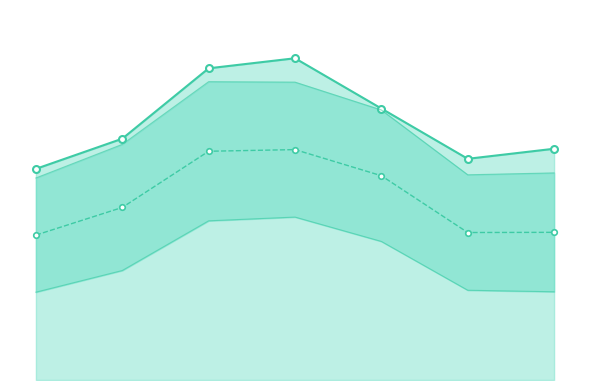

What are all the series names shown in the legend?

true_cases, predicted_cases, upper, lower